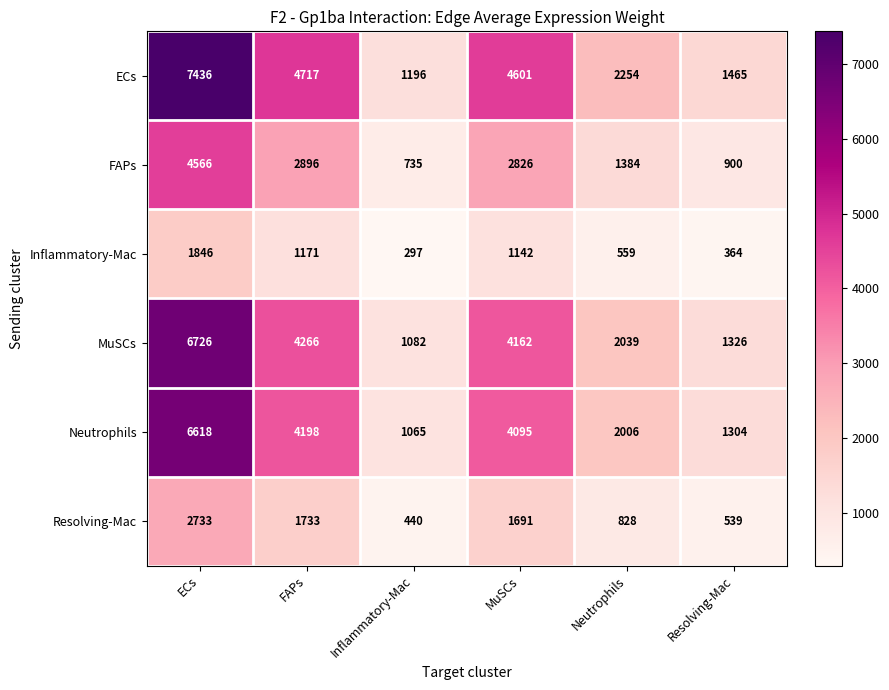

What is the spread (max minus min) of values at Neutrophils?

1695